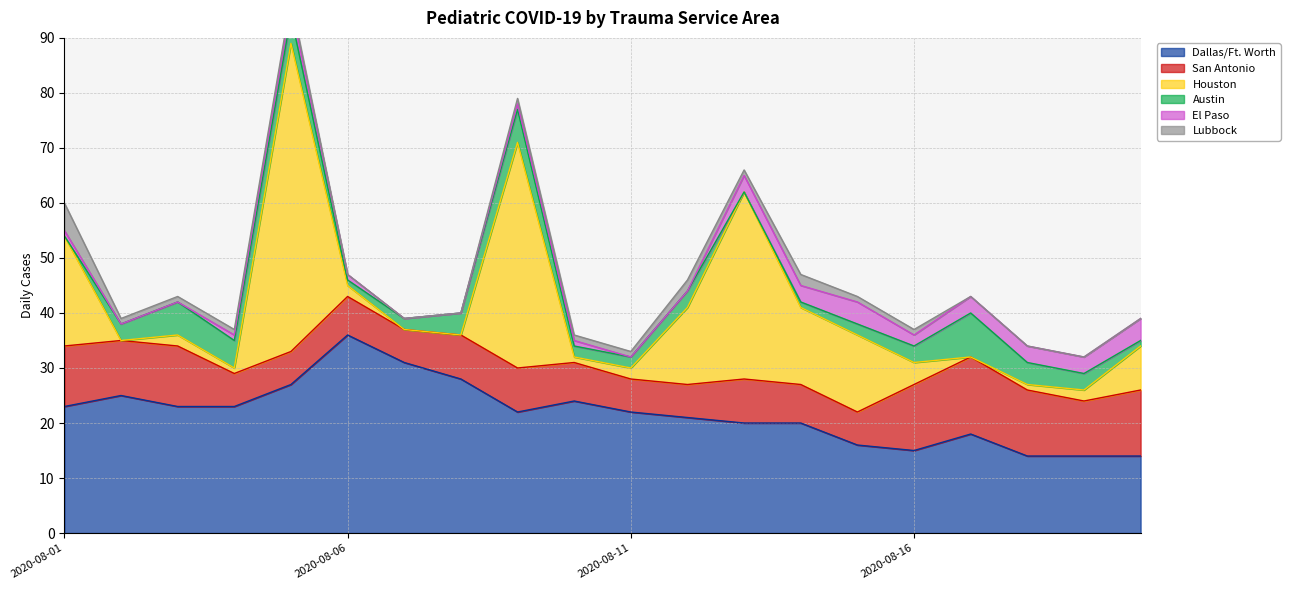

Rank the categories by Houston value from lowest to highest.

2020-08-02, 2020-08-07, 2020-08-08, 2020-08-17, 2020-08-04, 2020-08-10, 2020-08-18, 2020-08-03, 2020-08-06, 2020-08-11, 2020-08-19, 2020-08-16, 2020-08-20, 2020-08-12, 2020-08-14, 2020-08-15, 2020-08-01, 2020-08-13, 2020-08-09, 2020-08-05